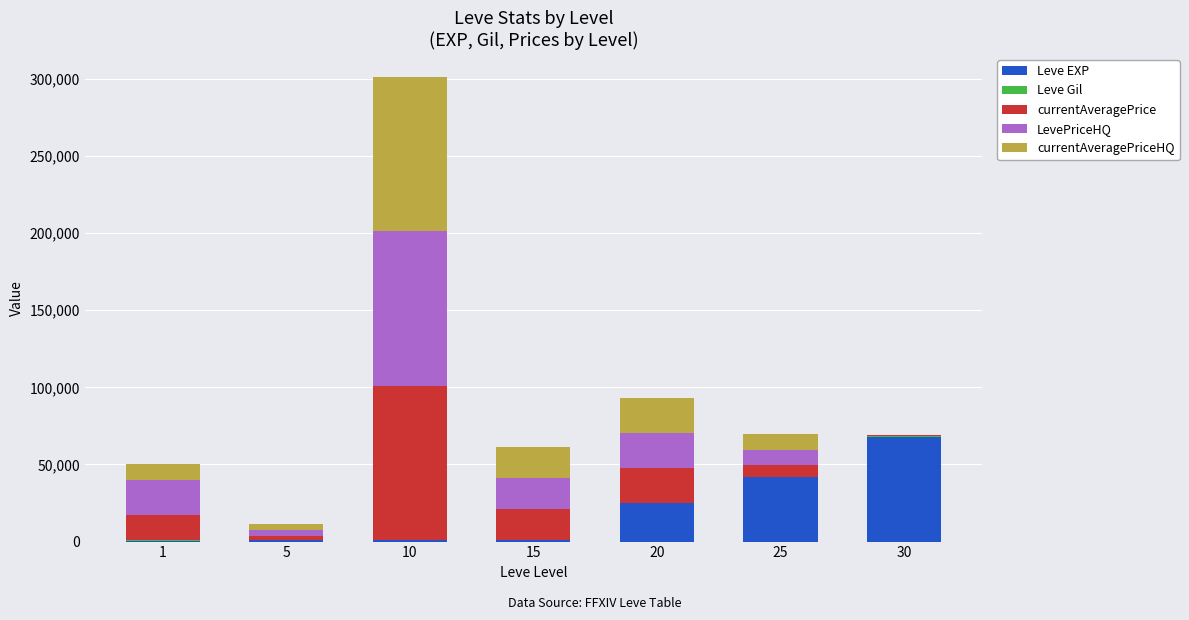

At which category is the sum across all series the highest?

10